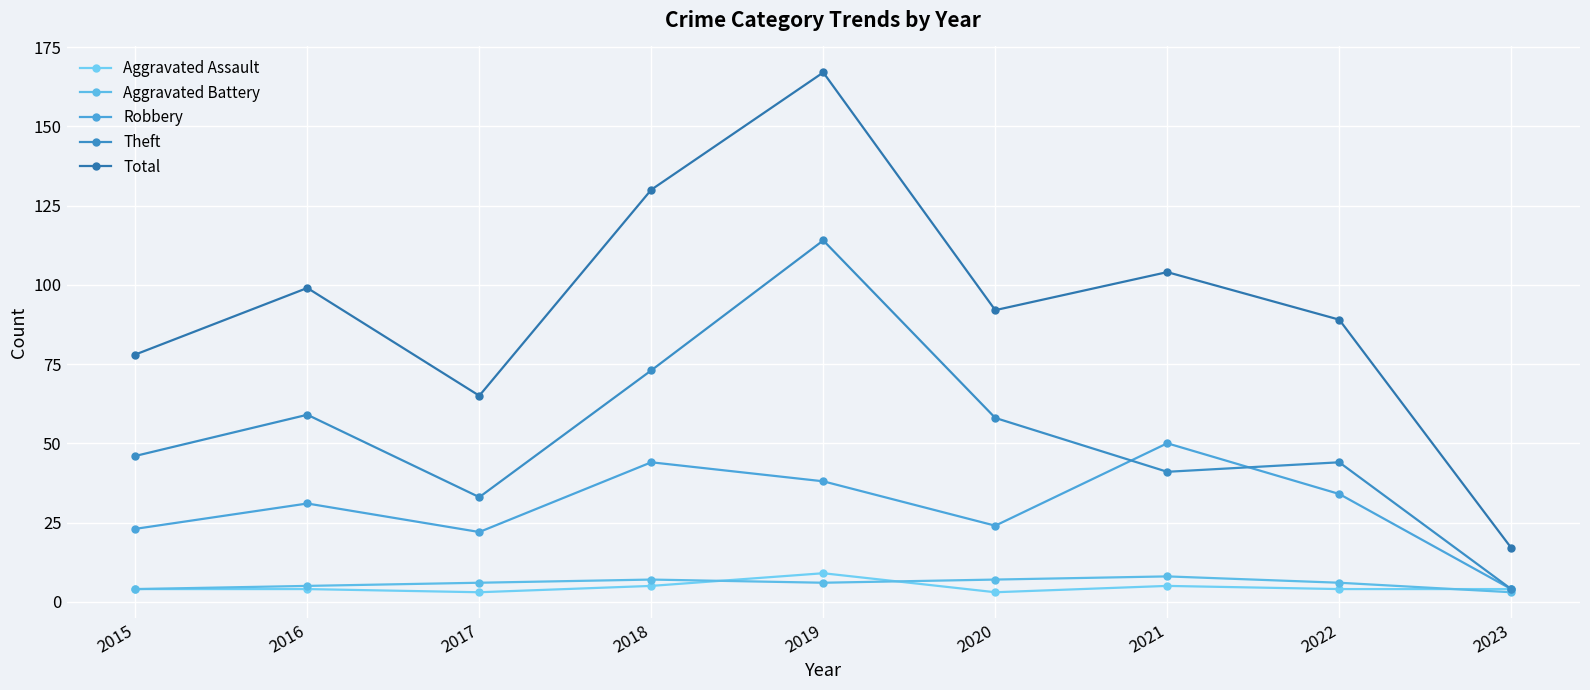

At which category is the sum across all series the highest?

2019